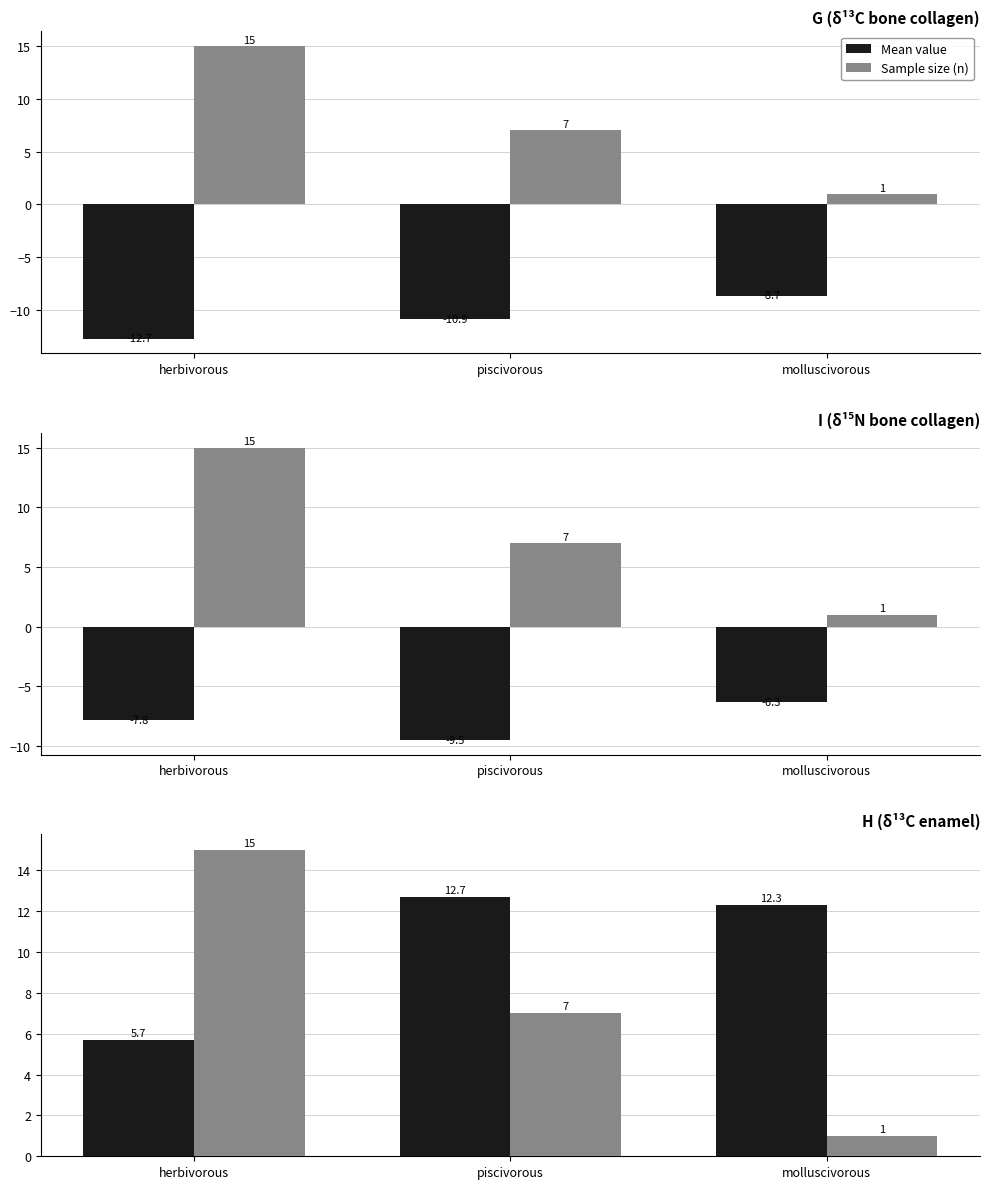

What is the sum of all Sample size (n) values?

23.0